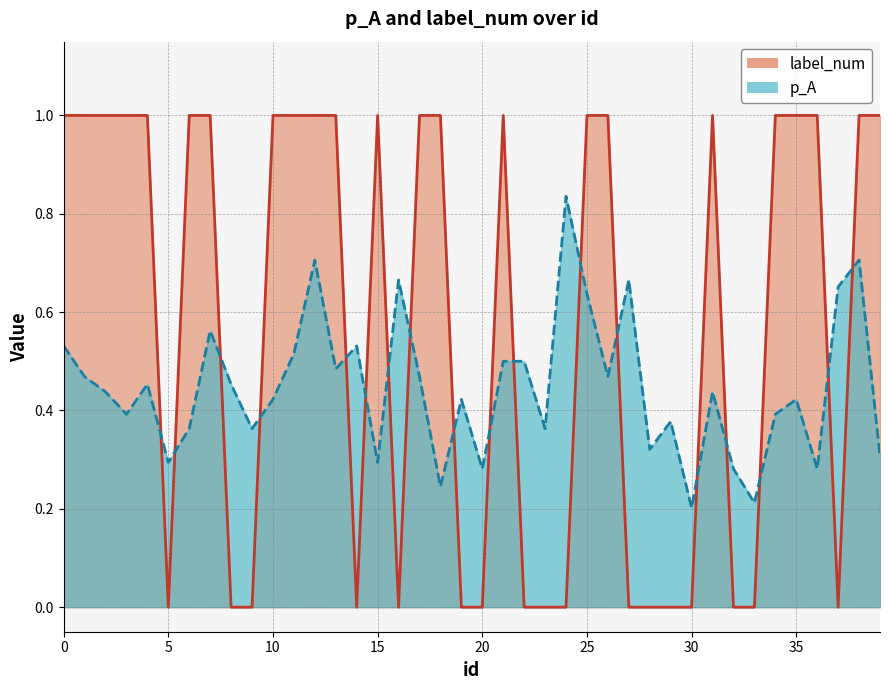

What is the sum of the label_num values at 35 and 31?

2.0